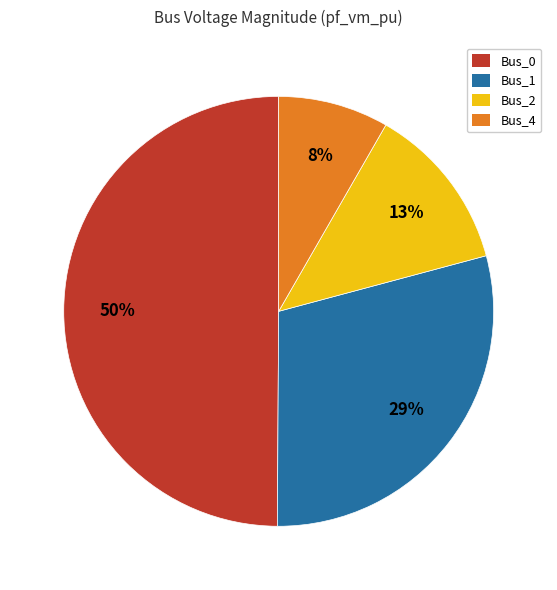

Between Bus_0 and Bus_2, which is larger?

Bus_0